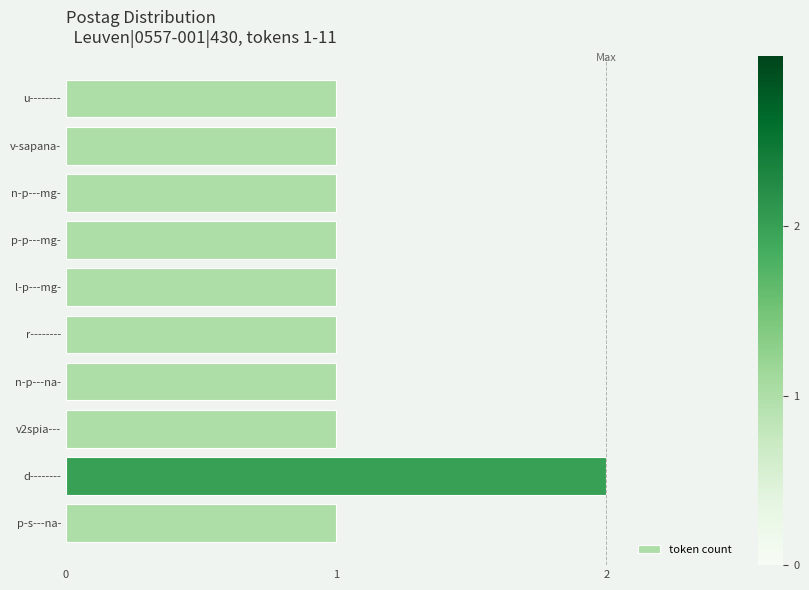

At which category does the chart reach its peak across all series?

d--------